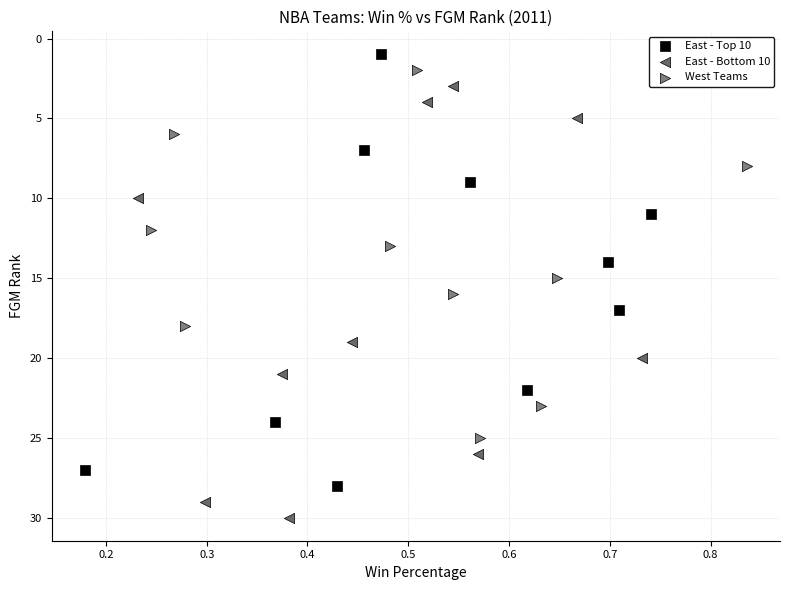

Which series contains the highest Y value?

East - Bottom 10